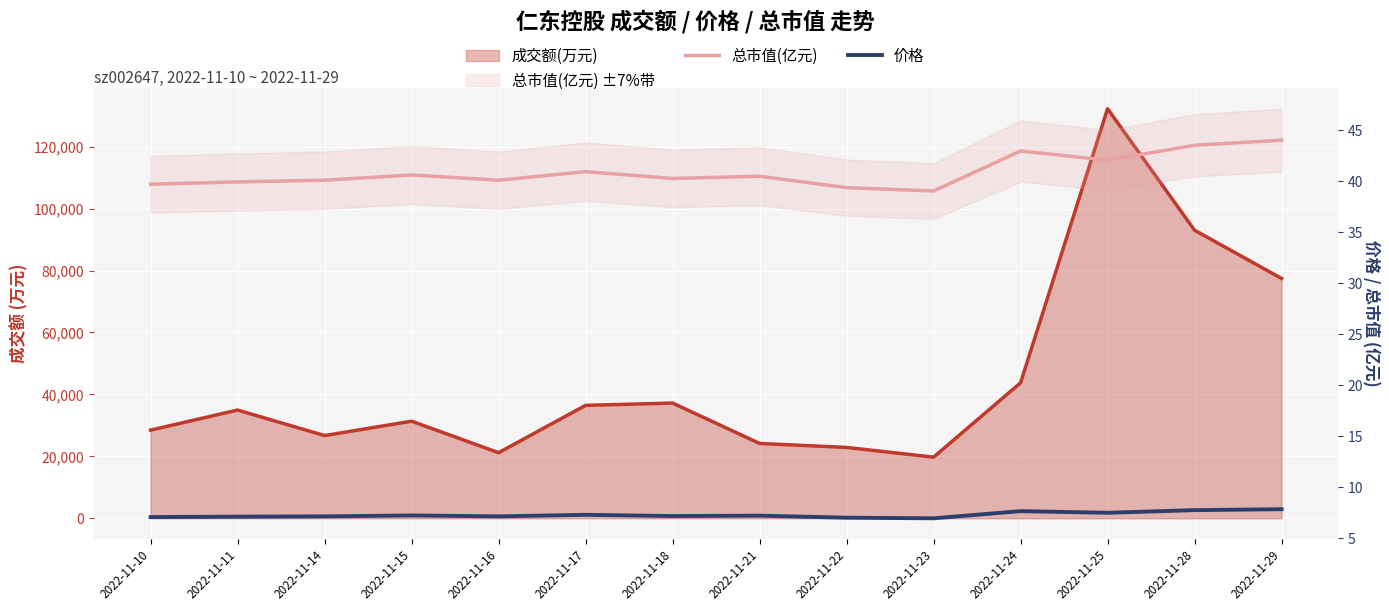

What is the difference between the highest and lowest values at 2022-11-17?

33.6